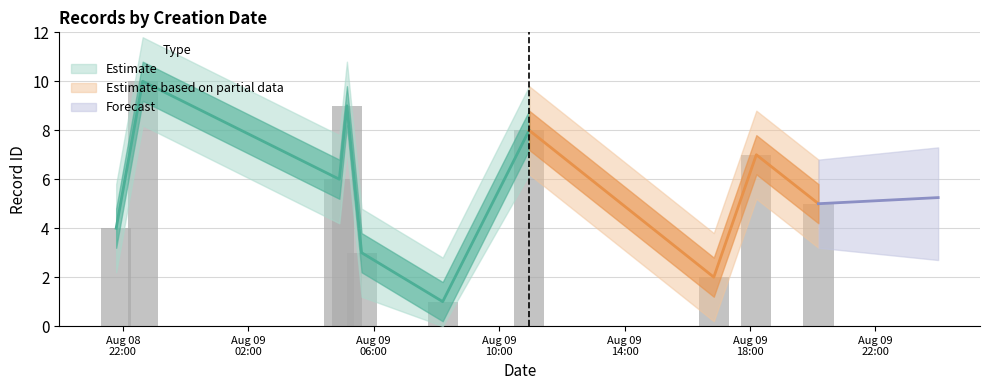

Count the values in the range 3 to 8.

6